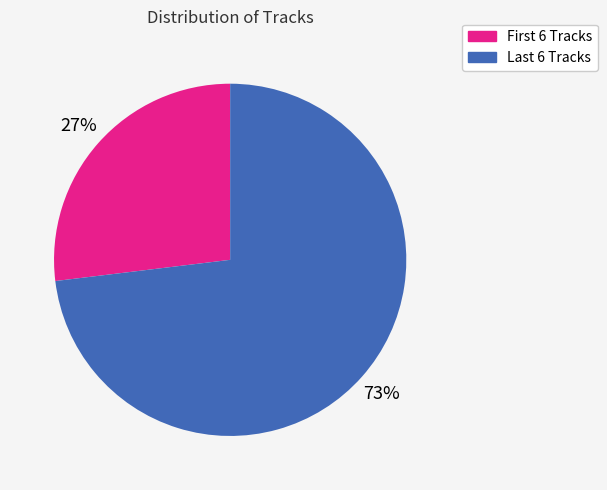

What is the largest slice in the pie chart?

Last 6 Tracks